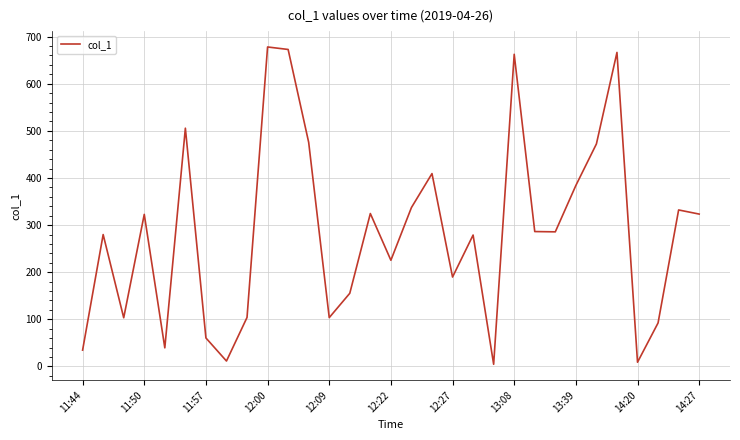

What is the difference between the maximum and minimum values?

673.2